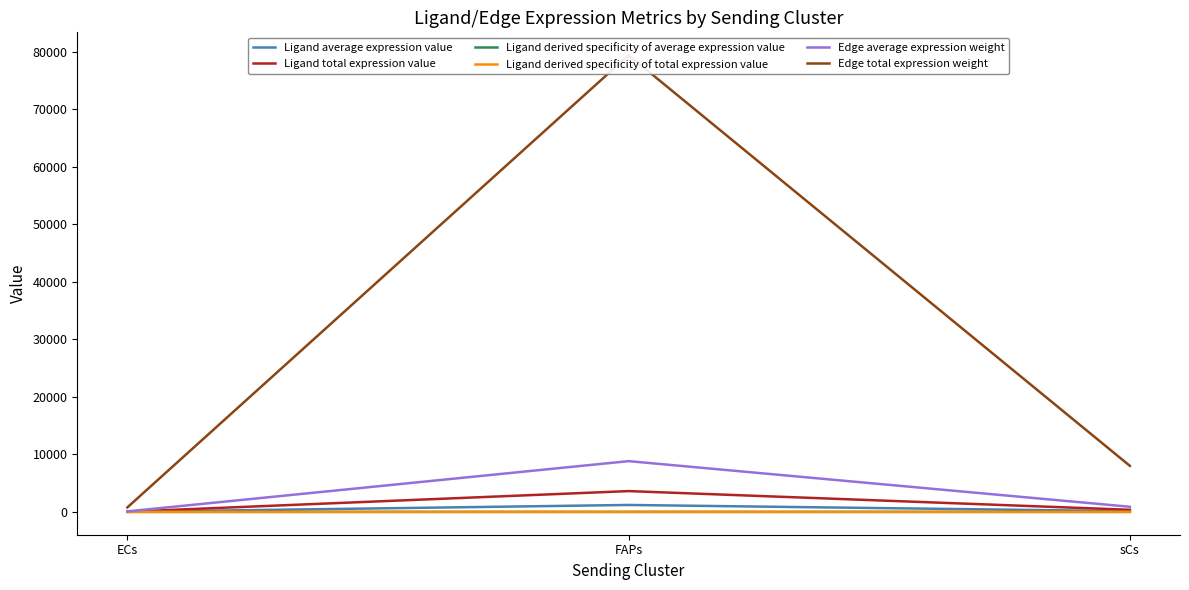

The value of Ligand total expression value at FAPs is 3615.3. True or false?

True